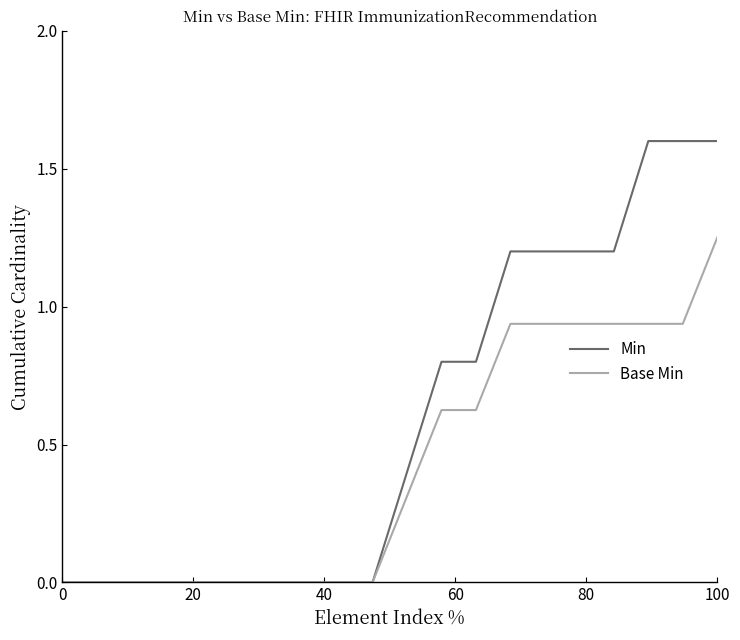

Which series has the largest total across all categories?

Min